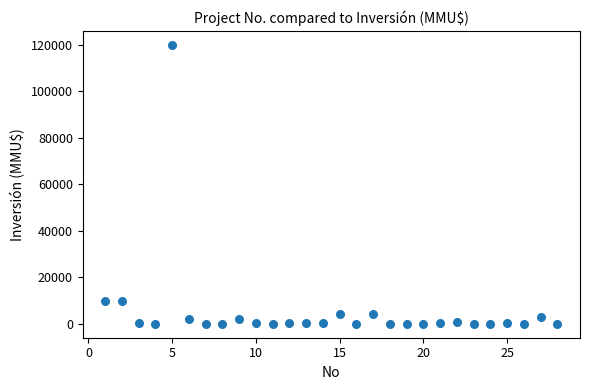

What is the range of Y values (max minus min)?

120000